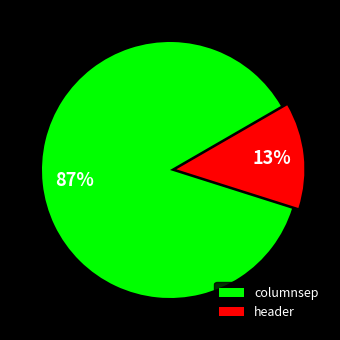

Does any single category account for the majority?

Yes